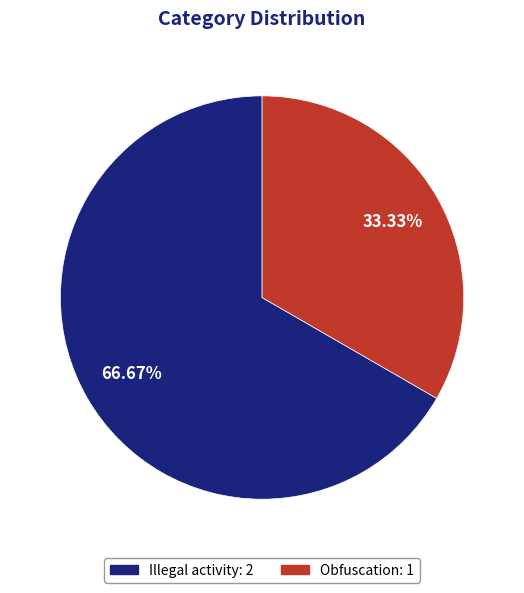

How many segments does this pie chart have?

2